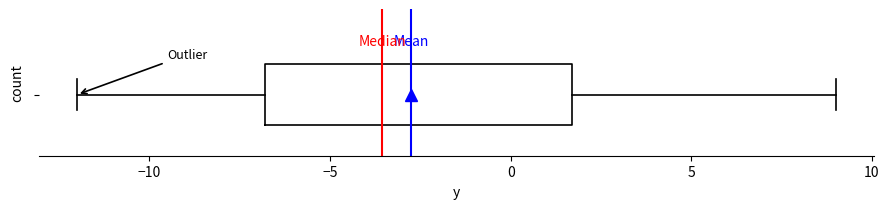

Transcribe this box plot: give where the median line is, the range the box spans, and where the two whiskers end, as read against the x-axis. The values are not printed on the chart, so give them approximately, as read against the axis.

median -3.5, box -7.0 to 1.5, whiskers -12.0 to 9.0